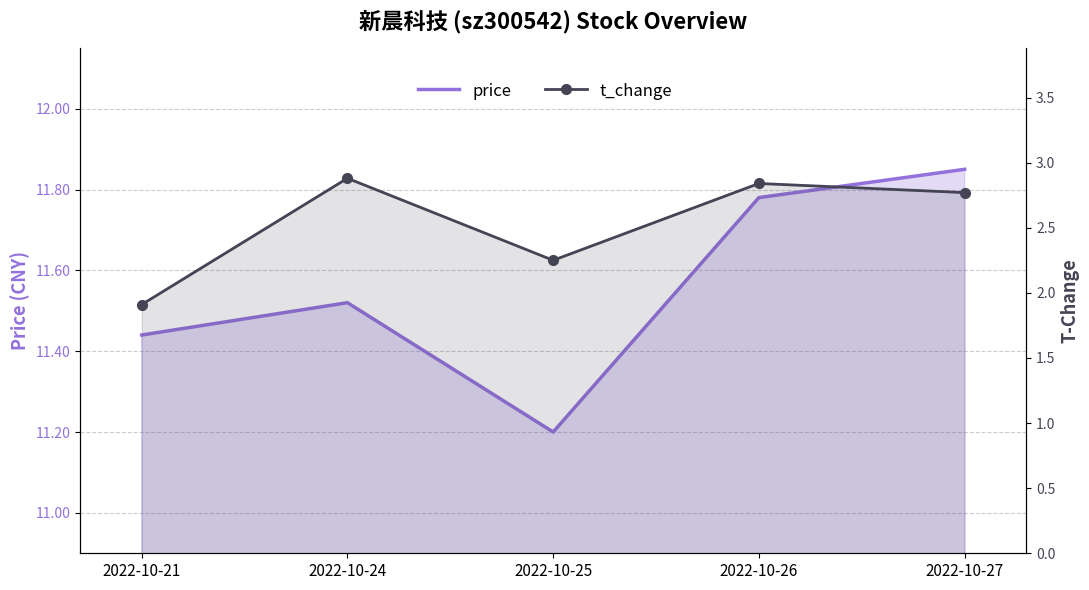

Reading left to right, what are all the values shown in this chart?

price: 11.4	11.5	11.2	11.8	11.8
t_change: 1.9	2.9	2.2	2.8	2.8